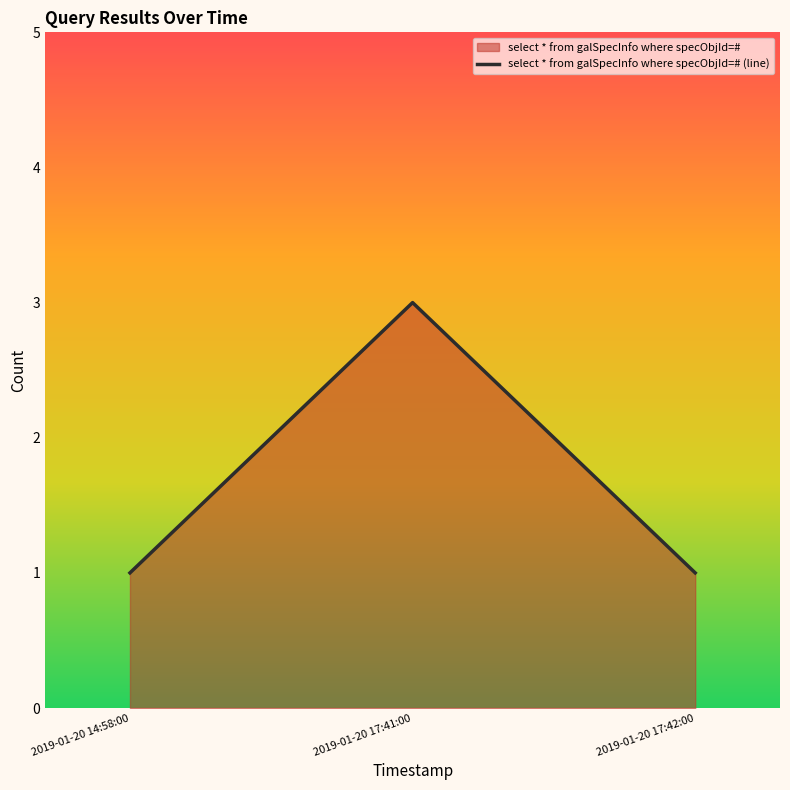

At which category does the chart reach its minimum across all series?

2019-01-20 14:58:00